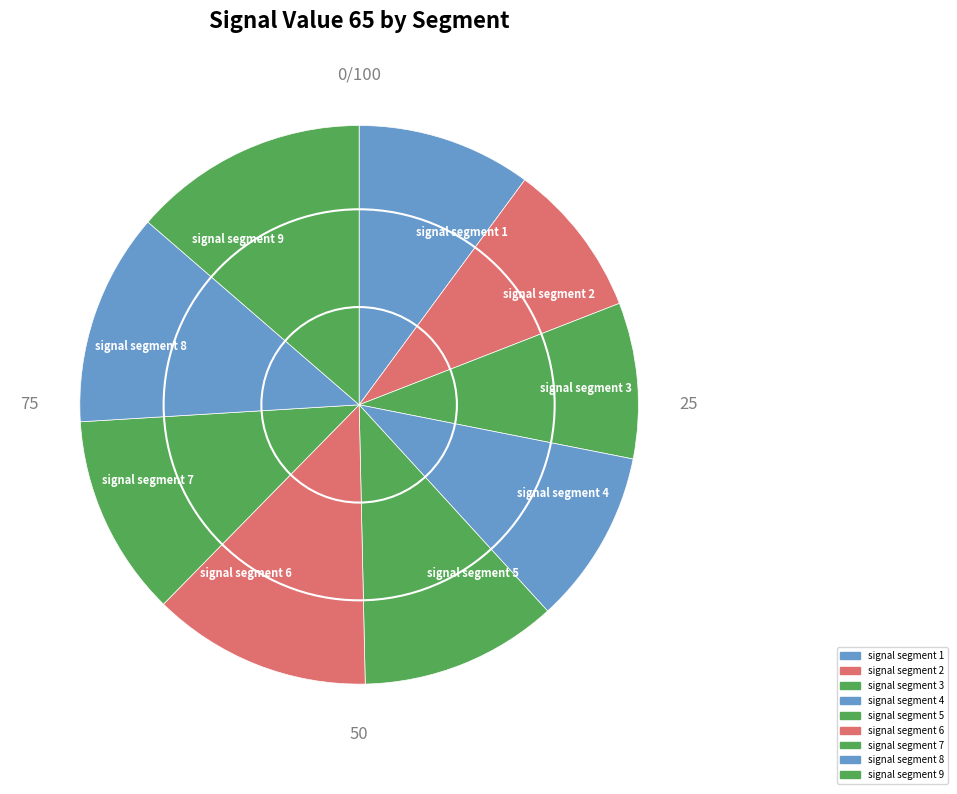

Which category has the biggest portion of the pie?

signal segment 9